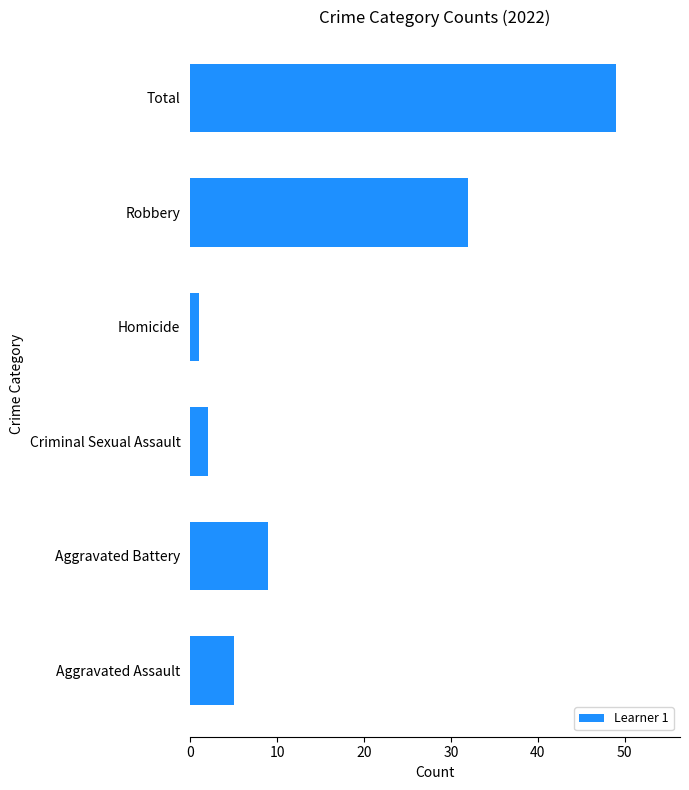

Where is the data nearest to the value 25?

Robbery